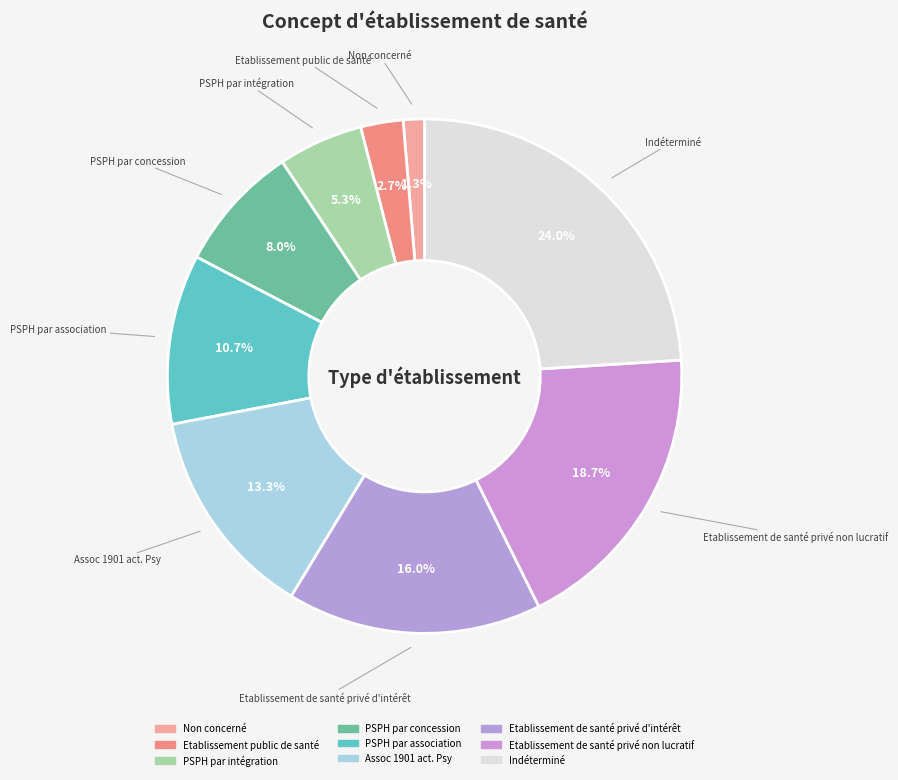

Is there a majority slice in this chart?

No